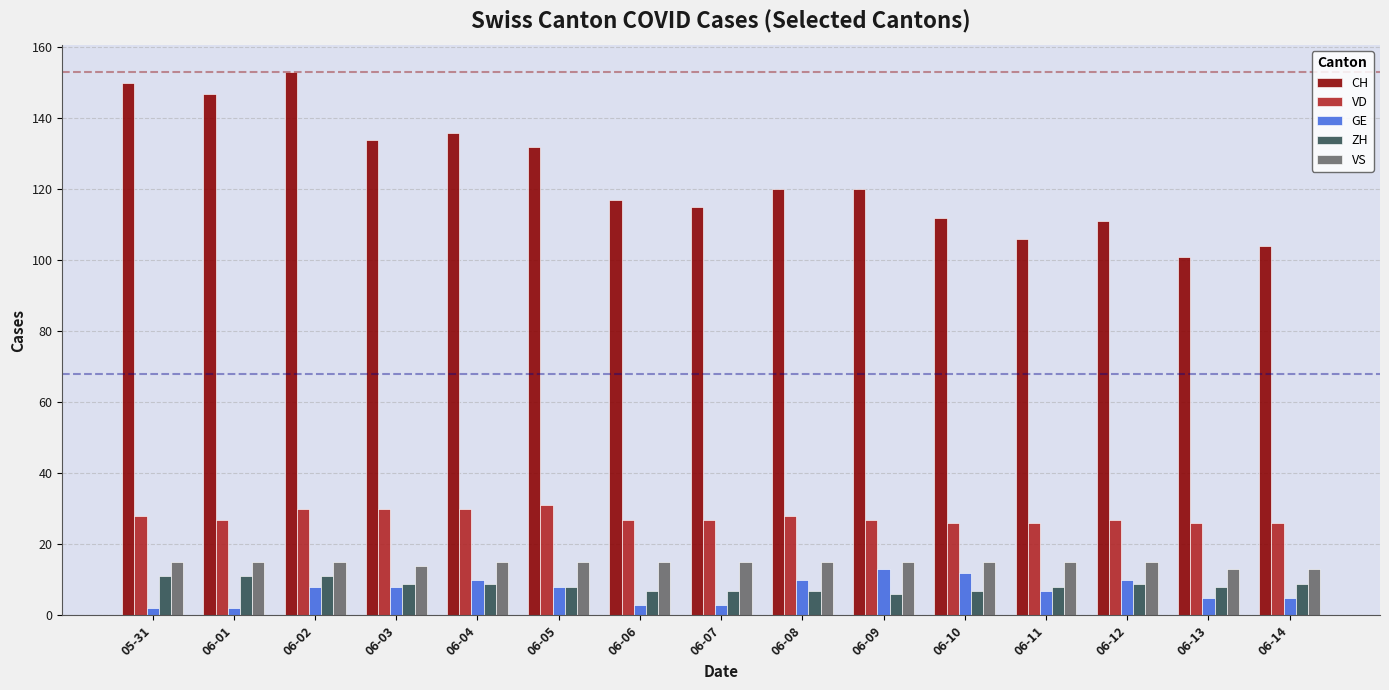

Reading left to right, extract all data points from this chart.

CH: 05-31=150	06-01=147	06-02=153	06-03=134	06-04=136	06-05=132	06-06=117	06-07=115	06-08=120	06-09=120	06-10=112	06-11=106	06-12=111	06-13=101	06-14=104
VD: 05-31=28	06-01=27	06-02=30	06-03=30	06-04=30	06-05=31	06-06=27	06-07=27	06-08=28	06-09=27	06-10=26	06-11=26	06-12=27	06-13=26	06-14=26
GE: 05-31=2	06-01=2	06-02=8	06-03=8	06-04=10	06-05=8	06-06=3	06-07=3	06-08=10	06-09=13	06-10=12	06-11=7	06-12=10	06-13=5	06-14=5
ZH: 05-31=11	06-01=11	06-02=11	06-03=9	06-04=9	06-05=8	06-06=7	06-07=7	06-08=7	06-09=6	06-10=7	06-11=8	06-12=9	06-13=8	06-14=9
VS: 05-31=15	06-01=15	06-02=15	06-03=14	06-04=15	06-05=15	06-06=15	06-07=15	06-08=15	06-09=15	06-10=15	06-11=15	06-12=15	06-13=13	06-14=13